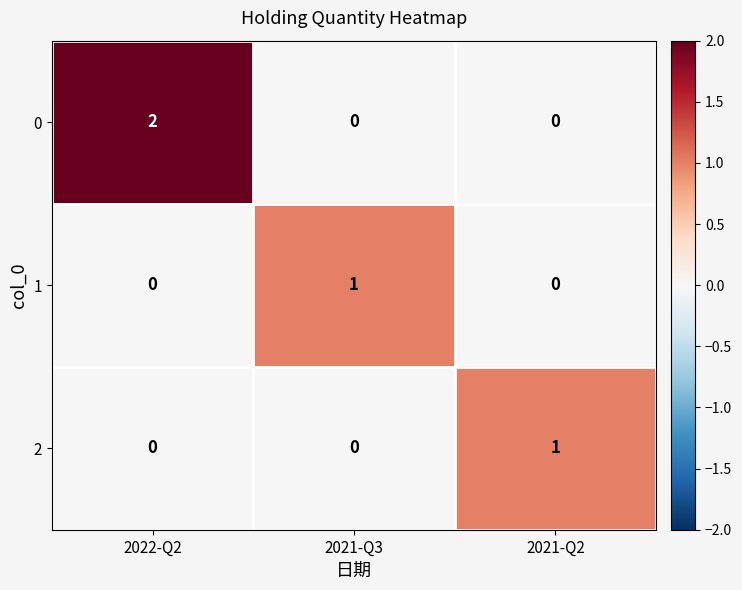

Reading left to right, transcribe all the data shown in this chart.

0: 2	0	0
1: 0	1	0
2: 0	0	1